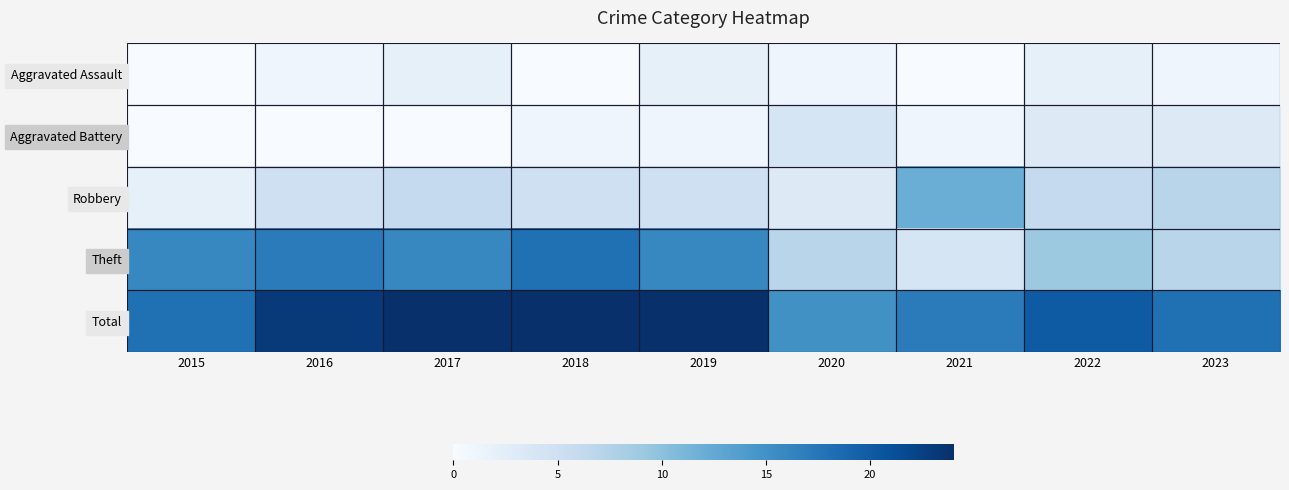

What is the total value across all series at 2015?

36